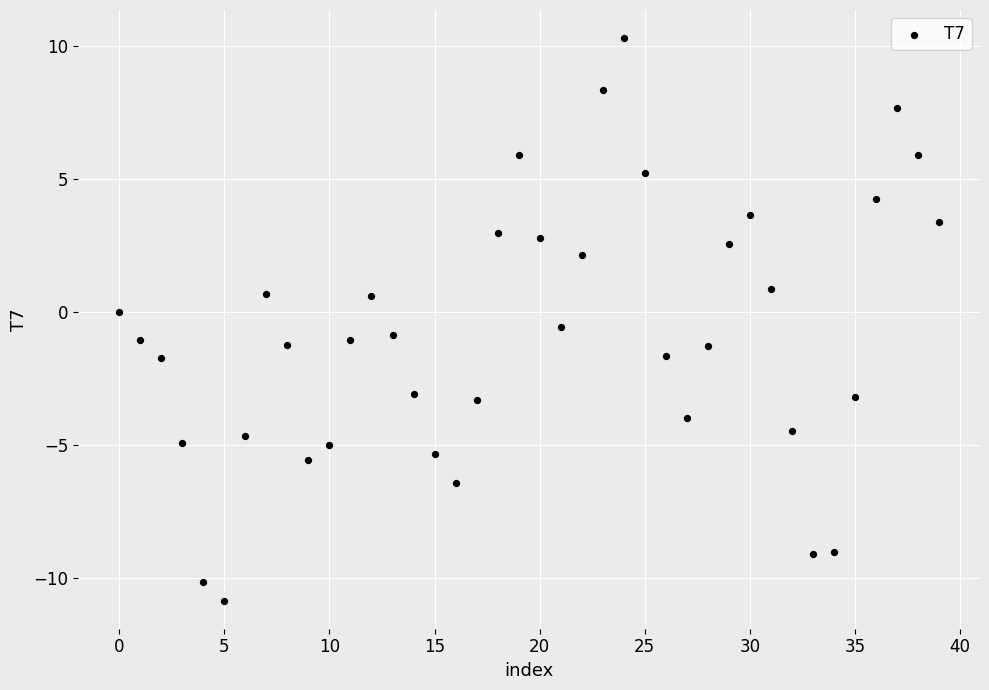

What is the range of Y values (max minus min)?

21.2